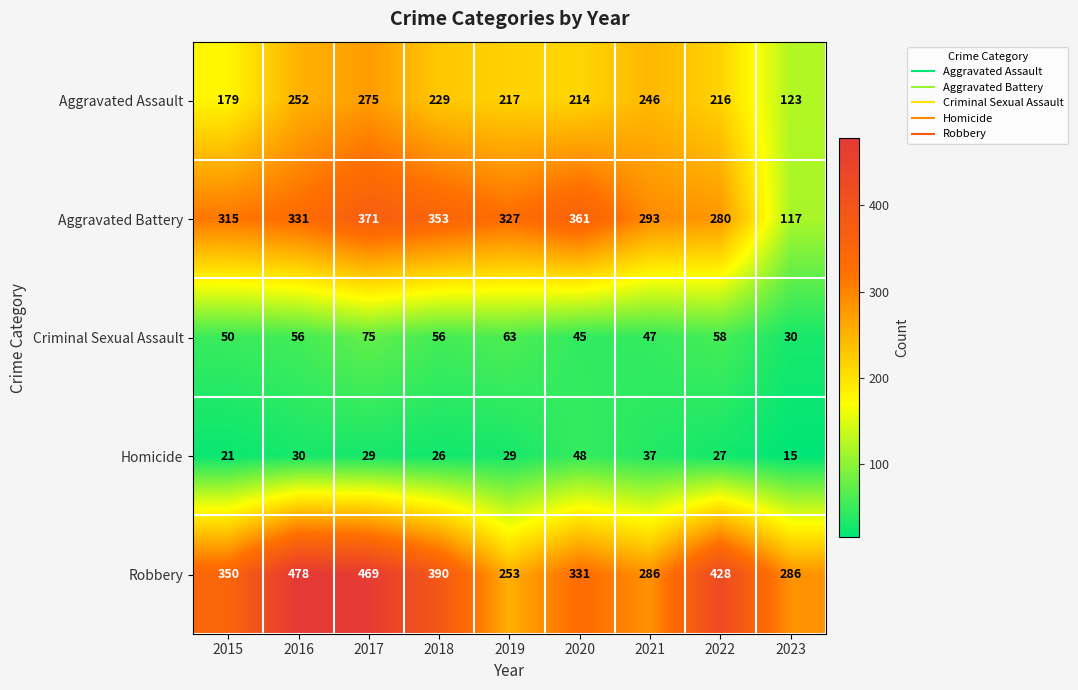

What is the spread (max minus min) of values at 2018?

364